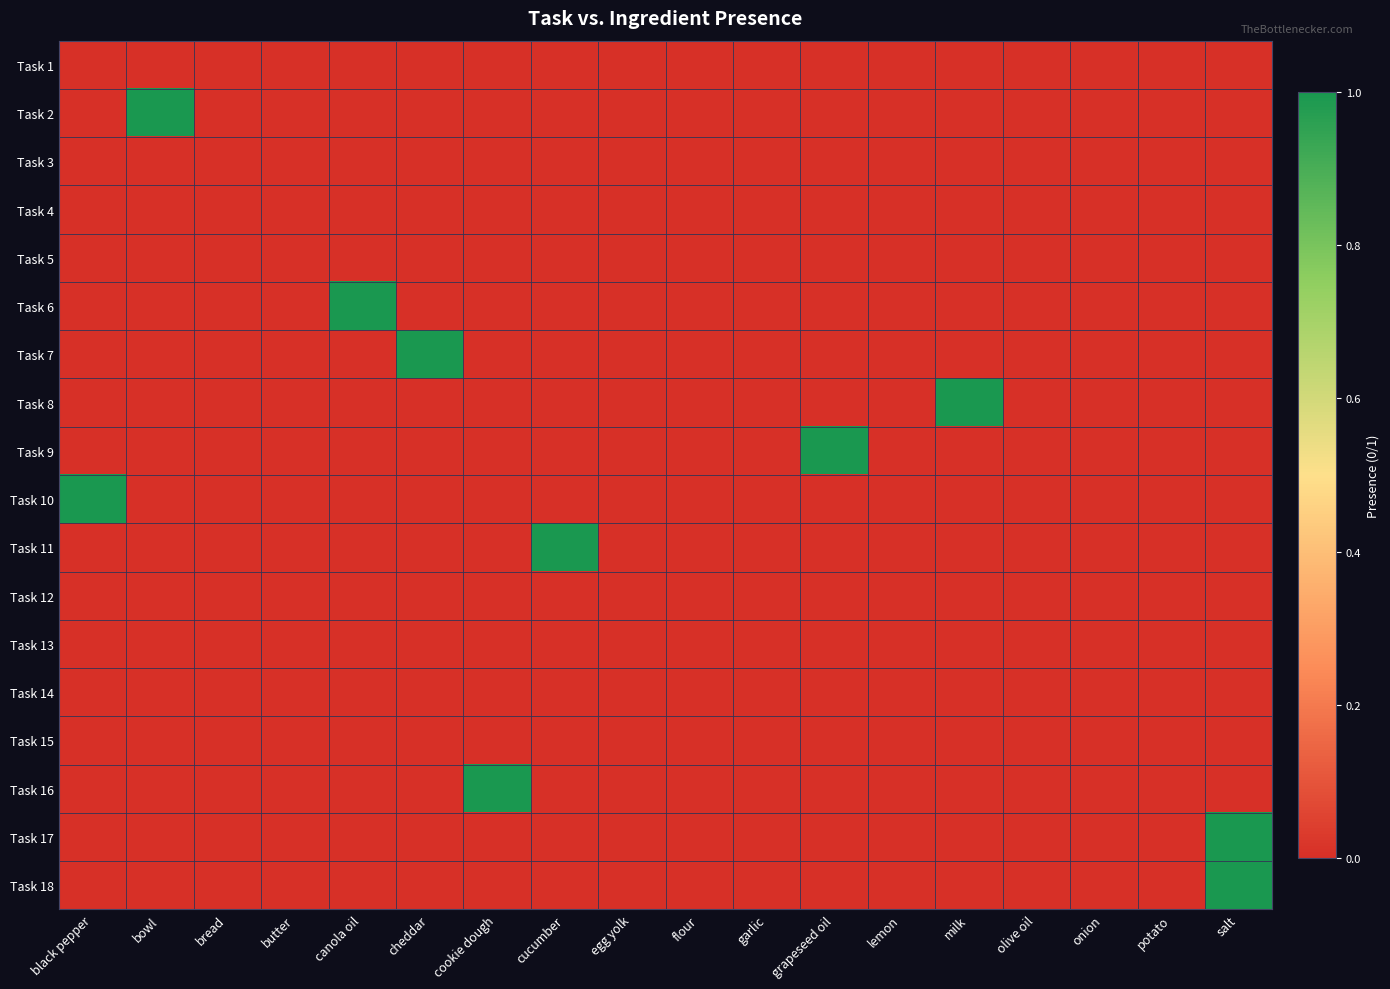

Reading left to right, extract all data points from this chart.

Task 1: black pepper=0	bowl=0	bread=0	butter=0	canola oil=0	cheddar=0	cookie dough=0	cucumber=0	egg yolk=0	flour=0	garlic=0	grapeseed oil=0	lemon=0	milk=0	olive oil=0	onion=0	potato=0	salt=0
Task 2: black pepper=0	bowl=1	bread=0	butter=0	canola oil=0	cheddar=0	cookie dough=0	cucumber=0	egg yolk=0	flour=0	garlic=0	grapeseed oil=0	lemon=0	milk=0	olive oil=0	onion=0	potato=0	salt=0
Task 3: black pepper=0	bowl=0	bread=0	butter=0	canola oil=0	cheddar=0	cookie dough=0	cucumber=0	egg yolk=0	flour=0	garlic=0	grapeseed oil=0	lemon=0	milk=0	olive oil=0	onion=0	potato=0	salt=0
Task 4: black pepper=0	bowl=0	bread=0	butter=0	canola oil=0	cheddar=0	cookie dough=0	cucumber=0	egg yolk=0	flour=0	garlic=0	grapeseed oil=0	lemon=0	milk=0	olive oil=0	onion=0	potato=0	salt=0
Task 5: black pepper=0	bowl=0	bread=0	butter=0	canola oil=0	cheddar=0	cookie dough=0	cucumber=0	egg yolk=0	flour=0	garlic=0	grapeseed oil=0	lemon=0	milk=0	olive oil=0	onion=0	potato=0	salt=0
Task 6: black pepper=0	bowl=0	bread=0	butter=0	canola oil=1	cheddar=0	cookie dough=0	cucumber=0	egg yolk=0	flour=0	garlic=0	grapeseed oil=0	lemon=0	milk=0	olive oil=0	onion=0	potato=0	salt=0
Task 7: black pepper=0	bowl=0	bread=0	butter=0	canola oil=0	cheddar=1	cookie dough=0	cucumber=0	egg yolk=0	flour=0	garlic=0	grapeseed oil=0	lemon=0	milk=0	olive oil=0	onion=0	potato=0	salt=0
Task 8: black pepper=0	bowl=0	bread=0	butter=0	canola oil=0	cheddar=0	cookie dough=0	cucumber=0	egg yolk=0	flour=0	garlic=0	grapeseed oil=0	lemon=0	milk=1	olive oil=0	onion=0	potato=0	salt=0
Task 9: black pepper=0	bowl=0	bread=0	butter=0	canola oil=0	cheddar=0	cookie dough=0	cucumber=0	egg yolk=0	flour=0	garlic=0	grapeseed oil=1	lemon=0	milk=0	olive oil=0	onion=0	potato=0	salt=0
Task 10: black pepper=1	bowl=0	bread=0	butter=0	canola oil=0	cheddar=0	cookie dough=0	cucumber=0	egg yolk=0	flour=0	garlic=0	grapeseed oil=0	lemon=0	milk=0	olive oil=0	onion=0	potato=0	salt=0
Task 11: black pepper=0	bowl=0	bread=0	butter=0	canola oil=0	cheddar=0	cookie dough=0	cucumber=1	egg yolk=0	flour=0	garlic=0	grapeseed oil=0	lemon=0	milk=0	olive oil=0	onion=0	potato=0	salt=0
Task 12: black pepper=0	bowl=0	bread=0	butter=0	canola oil=0	cheddar=0	cookie dough=0	cucumber=0	egg yolk=0	flour=0	garlic=0	grapeseed oil=0	lemon=0	milk=0	olive oil=0	onion=0	potato=0	salt=0
Task 13: black pepper=0	bowl=0	bread=0	butter=0	canola oil=0	cheddar=0	cookie dough=0	cucumber=0	egg yolk=0	flour=0	garlic=0	grapeseed oil=0	lemon=0	milk=0	olive oil=0	onion=0	potato=0	salt=0
Task 14: black pepper=0	bowl=0	bread=0	butter=0	canola oil=0	cheddar=0	cookie dough=0	cucumber=0	egg yolk=0	flour=0	garlic=0	grapeseed oil=0	lemon=0	milk=0	olive oil=0	onion=0	potato=0	salt=0
Task 15: black pepper=0	bowl=0	bread=0	butter=0	canola oil=0	cheddar=0	cookie dough=0	cucumber=0	egg yolk=0	flour=0	garlic=0	grapeseed oil=0	lemon=0	milk=0	olive oil=0	onion=0	potato=0	salt=0
Task 16: black pepper=0	bowl=0	bread=0	butter=0	canola oil=0	cheddar=0	cookie dough=1	cucumber=0	egg yolk=0	flour=0	garlic=0	grapeseed oil=0	lemon=0	milk=0	olive oil=0	onion=0	potato=0	salt=0
Task 17: black pepper=0	bowl=0	bread=0	butter=0	canola oil=0	cheddar=0	cookie dough=0	cucumber=0	egg yolk=0	flour=0	garlic=0	grapeseed oil=0	lemon=0	milk=0	olive oil=0	onion=0	potato=0	salt=1
Task 18: black pepper=0	bowl=0	bread=0	butter=0	canola oil=0	cheddar=0	cookie dough=0	cucumber=0	egg yolk=0	flour=0	garlic=0	grapeseed oil=0	lemon=0	milk=0	olive oil=0	onion=0	potato=0	salt=1